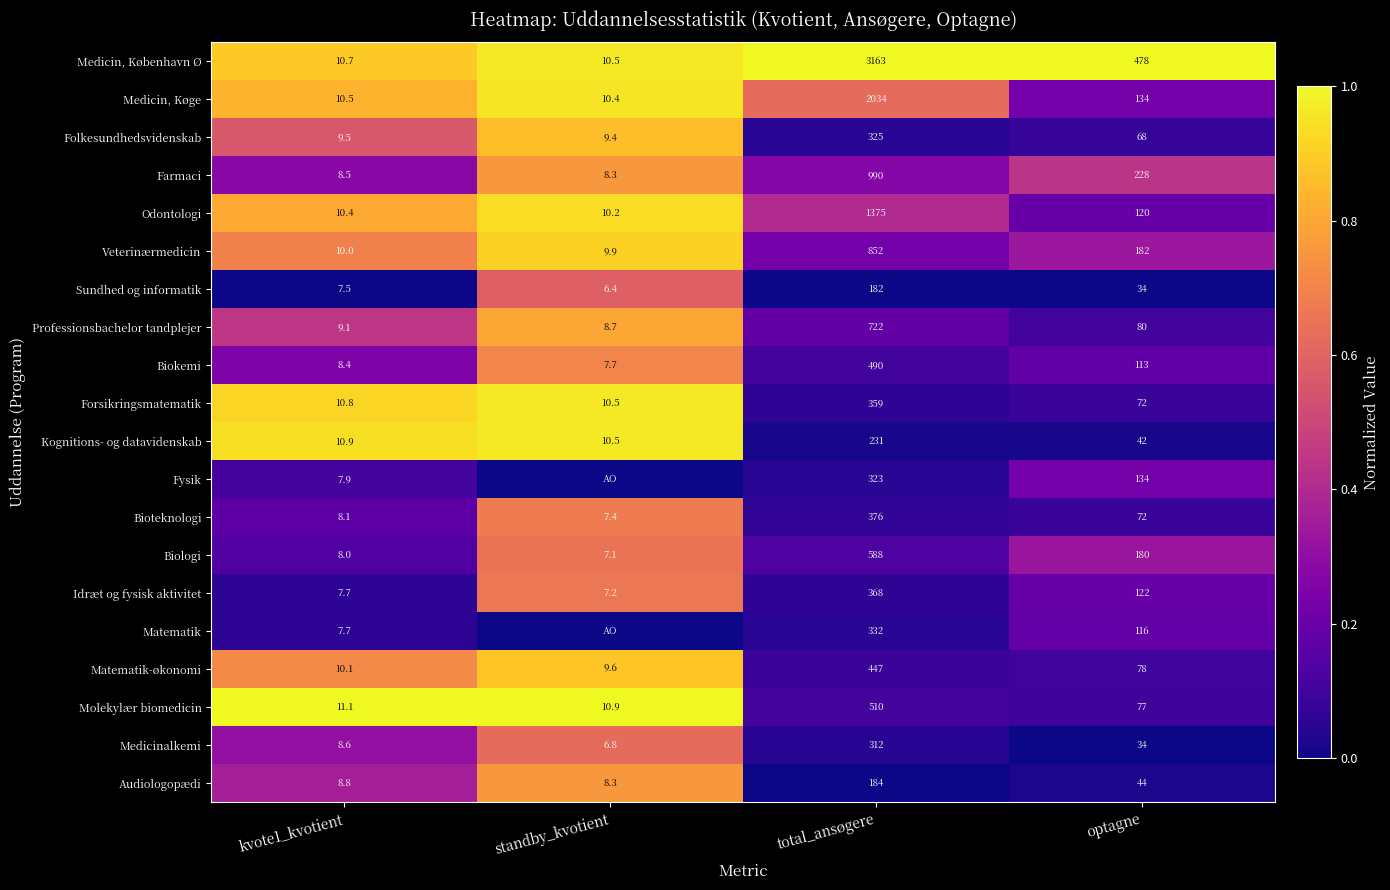

At which label does Molekylær biomedicin reach its peak?

total_ansøgere